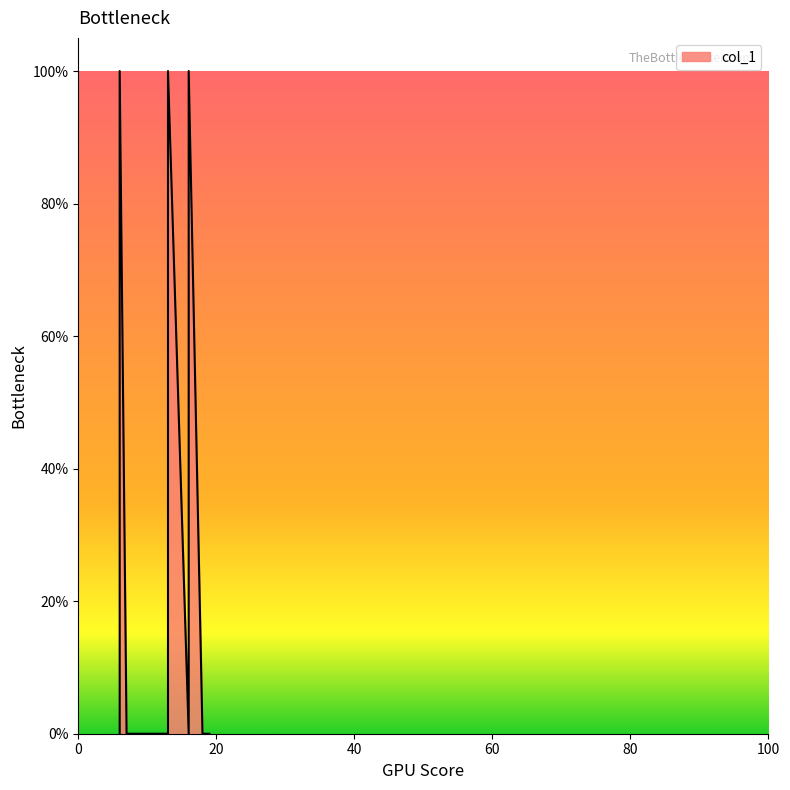

How many lines are shown in the chart?

1